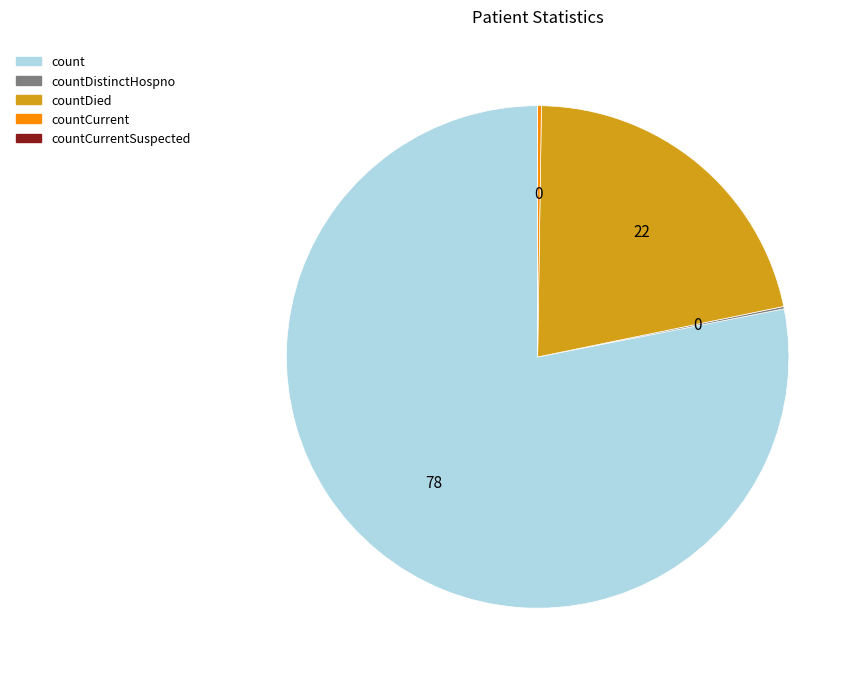

Is it true that countDied is 27% of the pie?

False